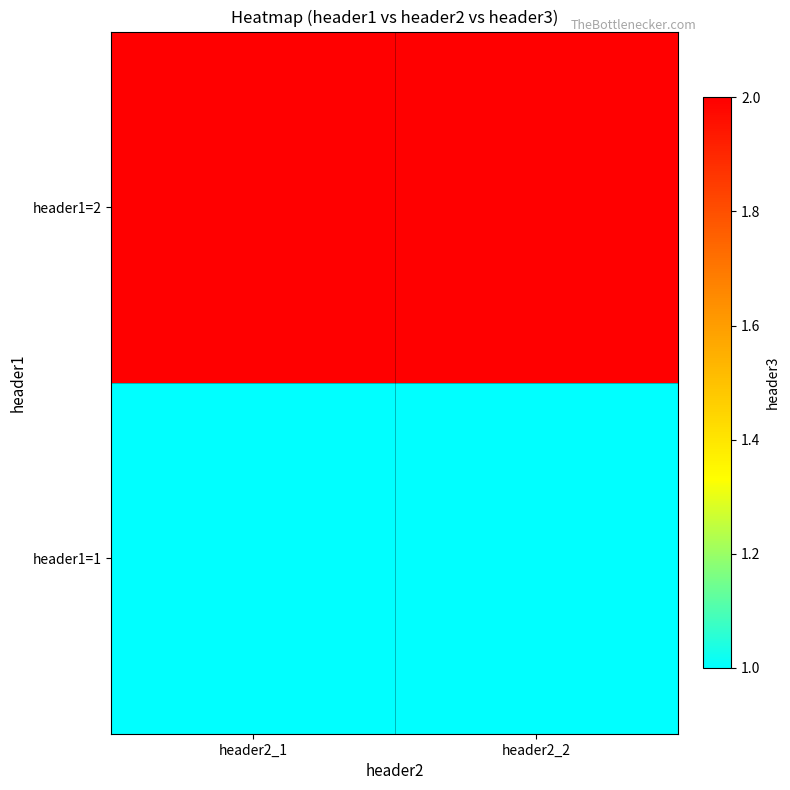

At header2_1, list the series in order from smallest to largest.

header1=1, header1=2